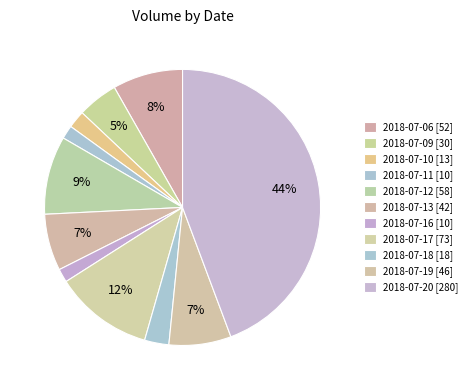

How many slices are in this pie chart?

11